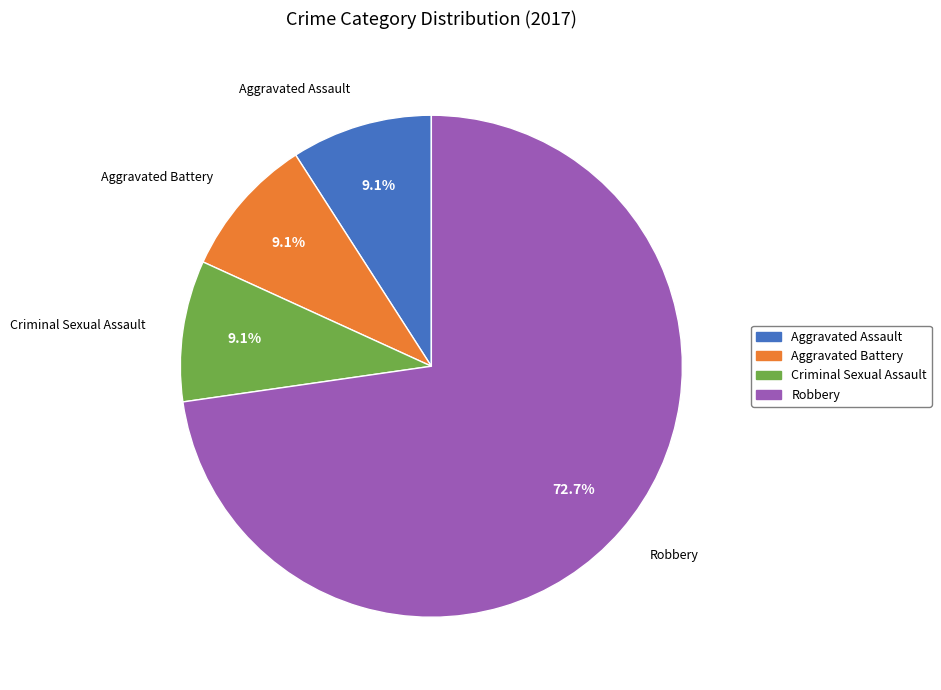

Count the number of slices in the pie.

4